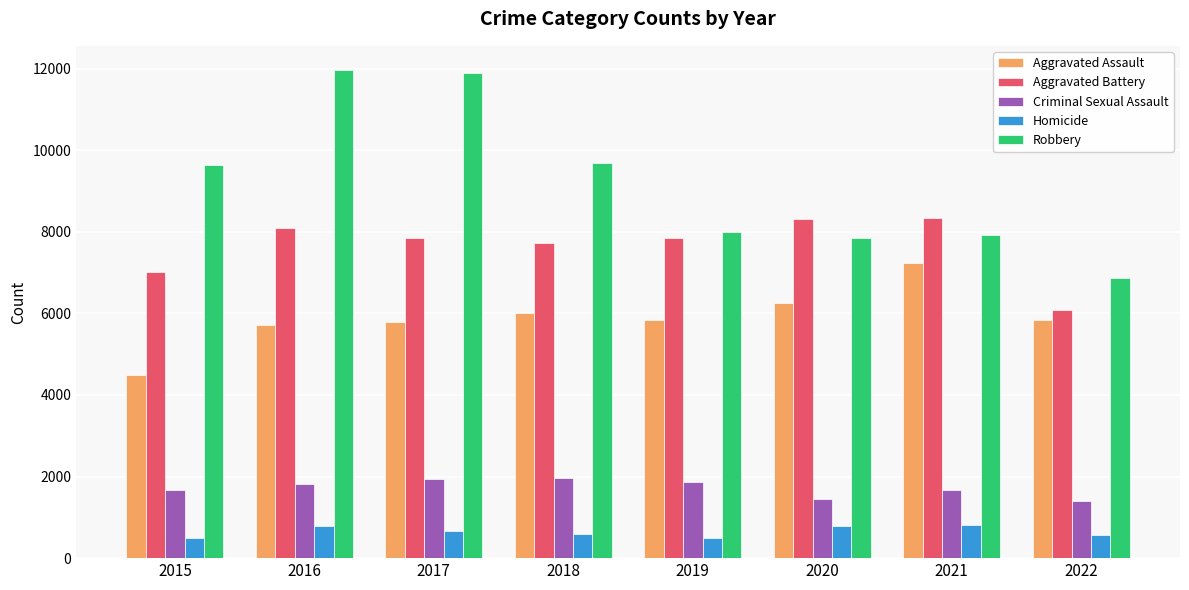

List the series in order of their peak value, lowest first.

Homicide, Criminal Sexual Assault, Aggravated Assault, Aggravated Battery, Robbery